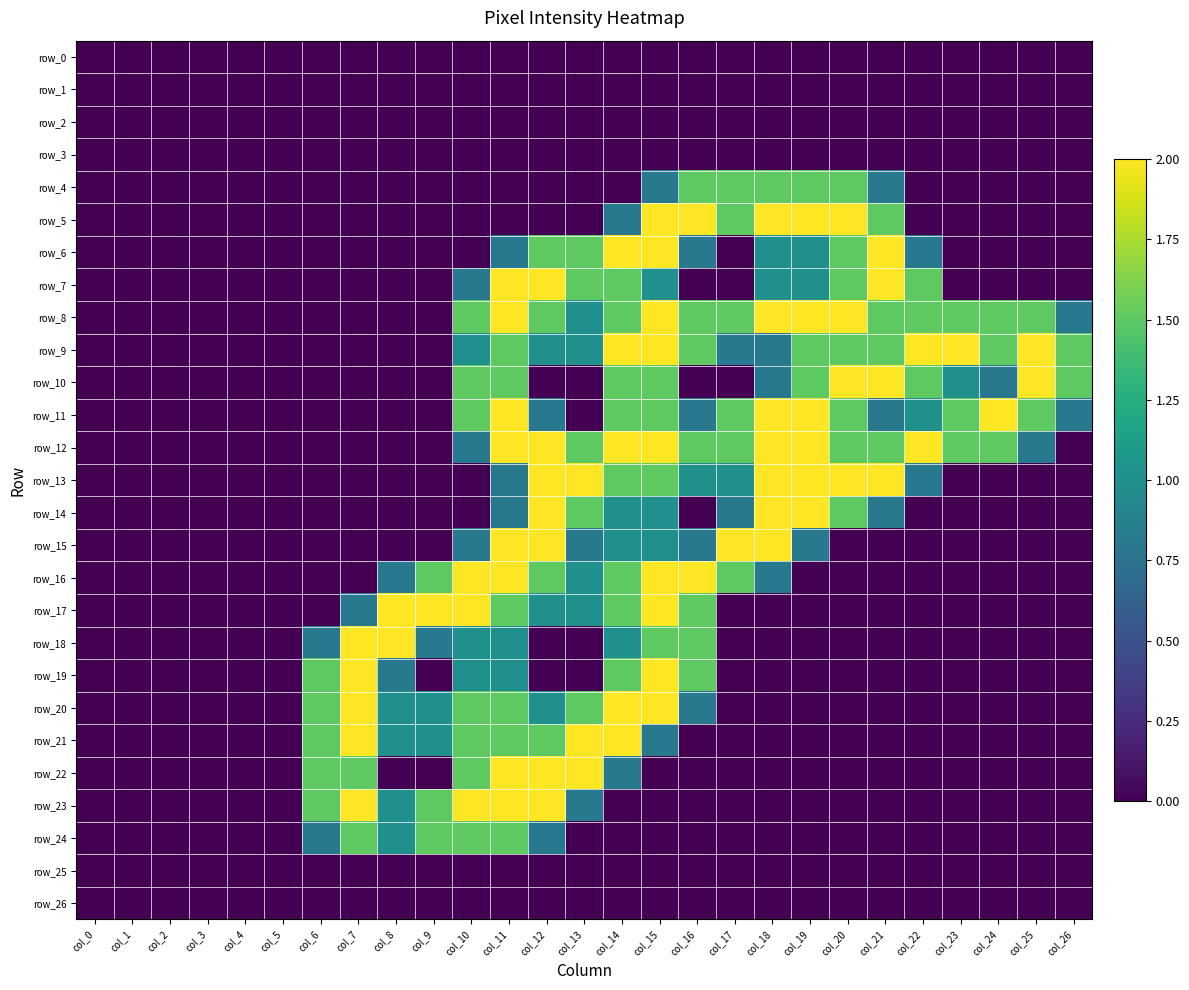

Which category has the lowest value across all series?

col_0